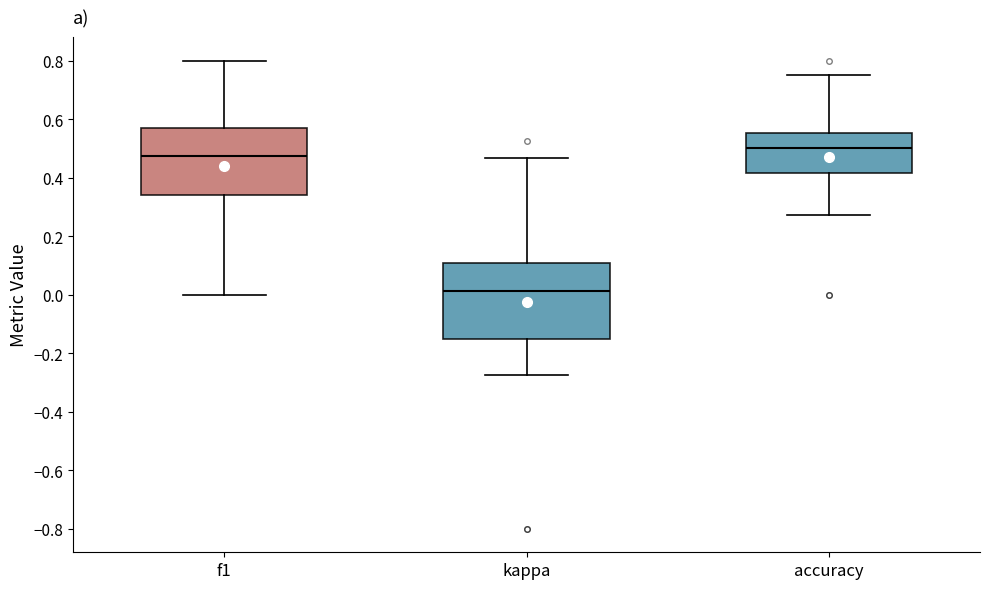

Where does the lower whisker of the box for kappa end on the y-axis? The values are not printed on the chart, so give them approximately, as read against the axis.

-0.28